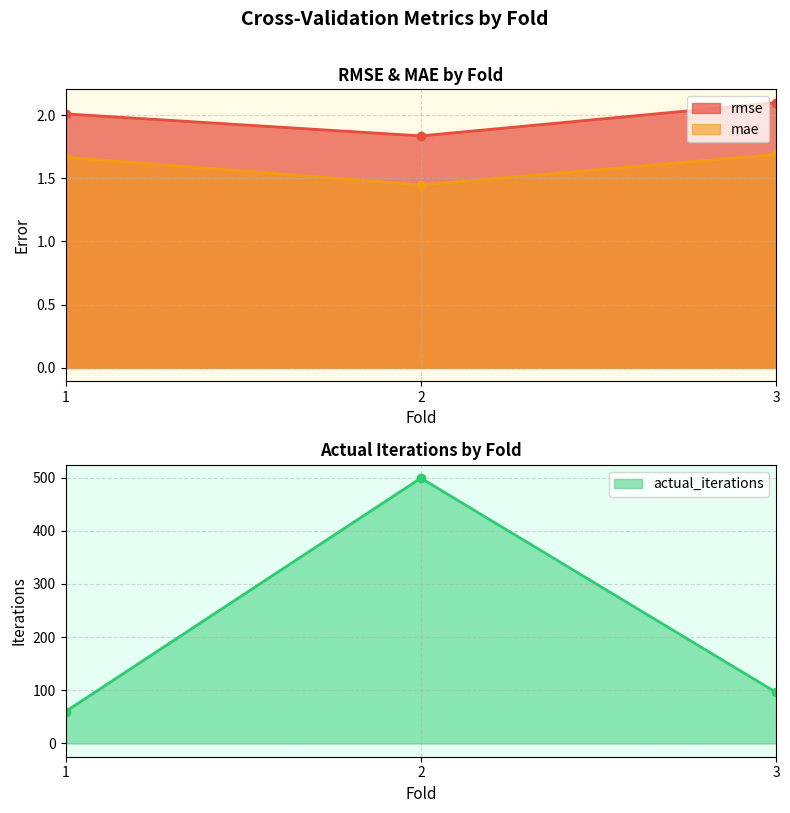

The mae series shows 1.7 at 1. True or false?

True